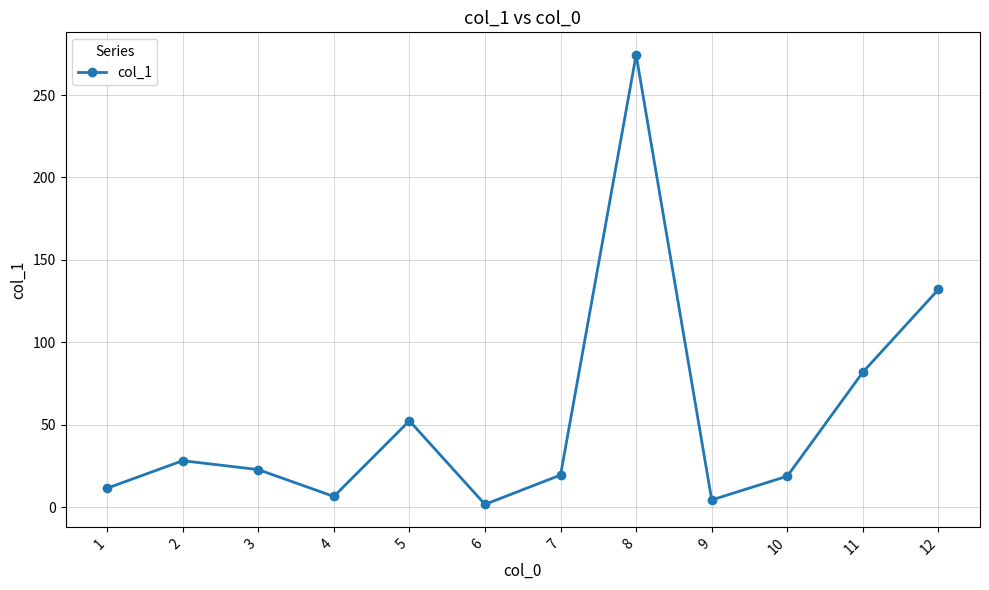

Where does the data first go above 22?

2